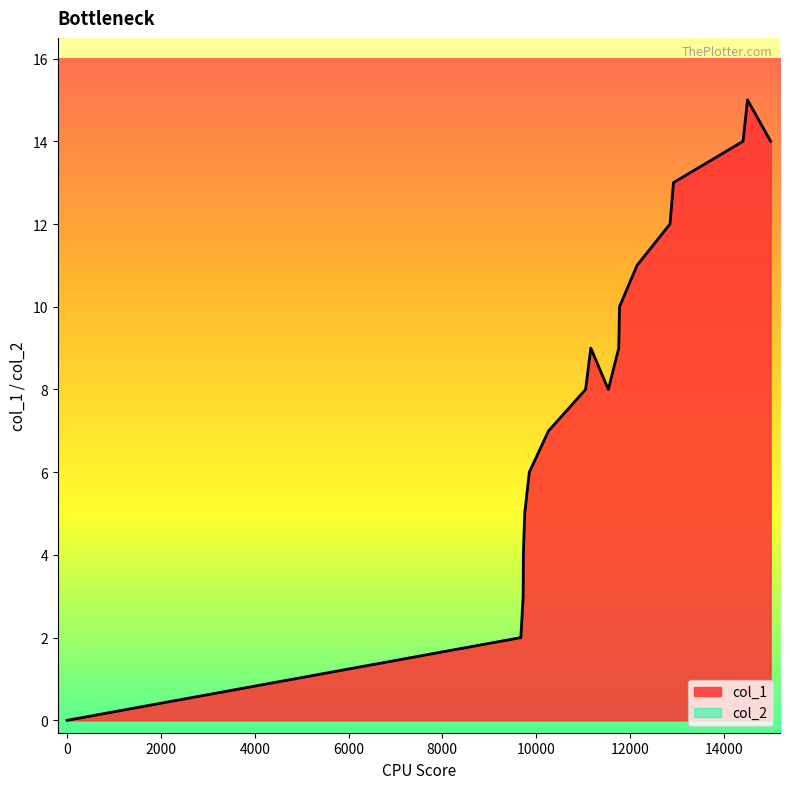

How many values exceed 9?

7